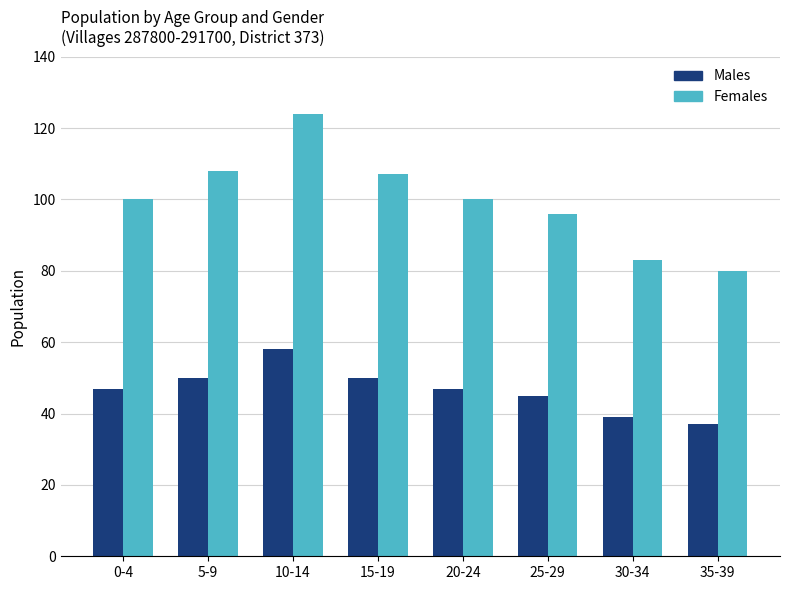

Reading left to right, list all the values displayed in this chart.

Males: 47	50	58	50	47	45	39	37
Females: 100	108	124	107	100	96	83	80